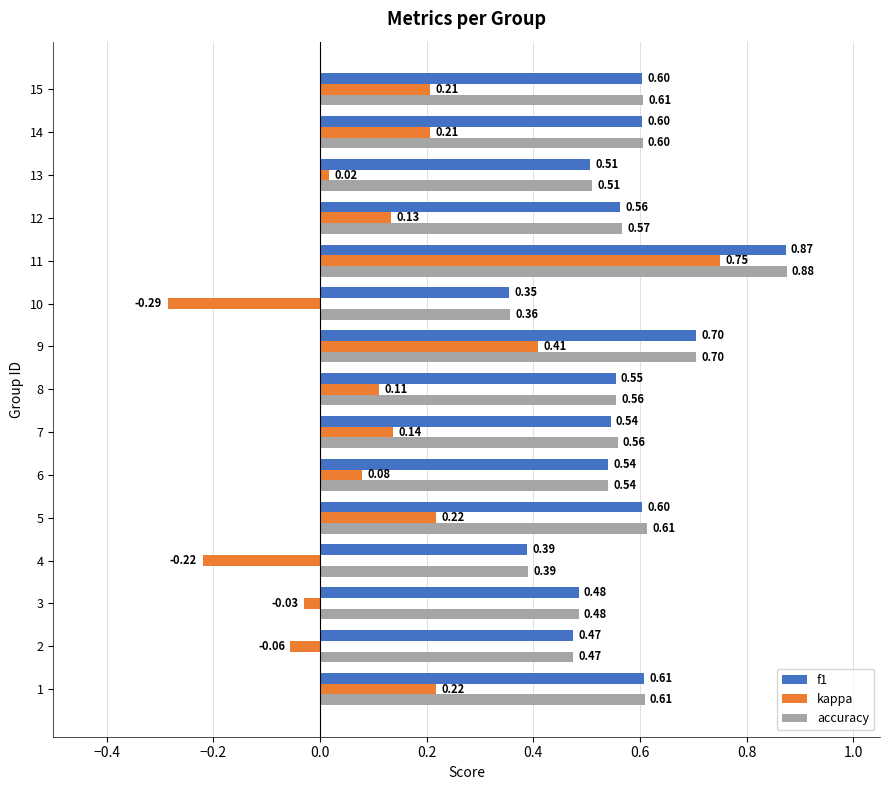

Which series has the largest total across all categories?

accuracy